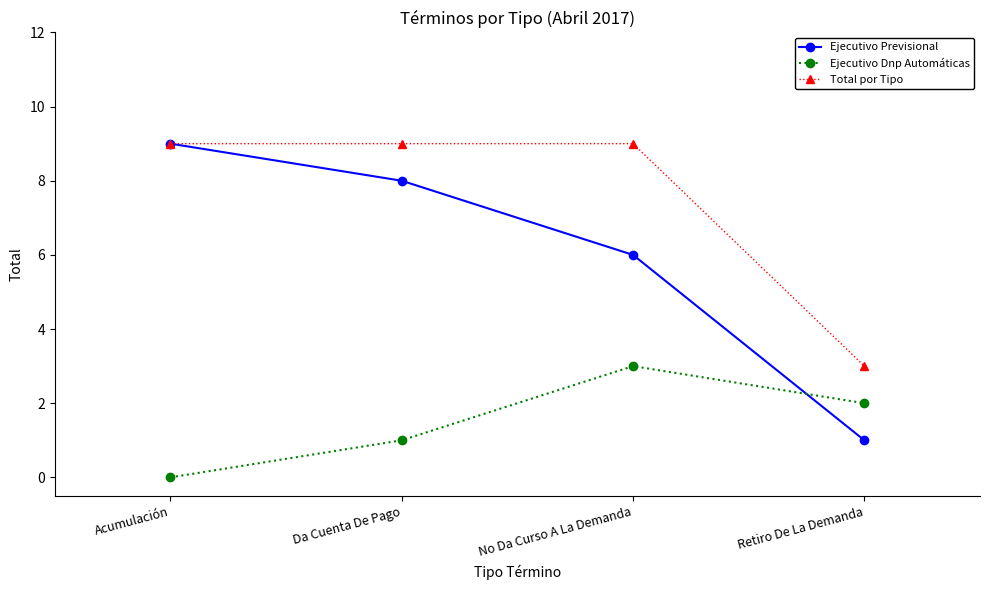

Between which two adjacent categories do Ejecutivo Dnp Automáticas and Ejecutivo Previsional first intersect?

No Da Curso A La Demanda and Retiro De La Demanda